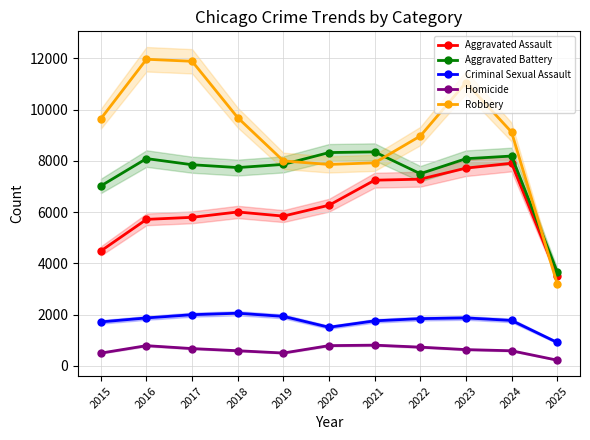

True or false: Aggravated Assault and Criminal Sexual Assault cross at least once.

False